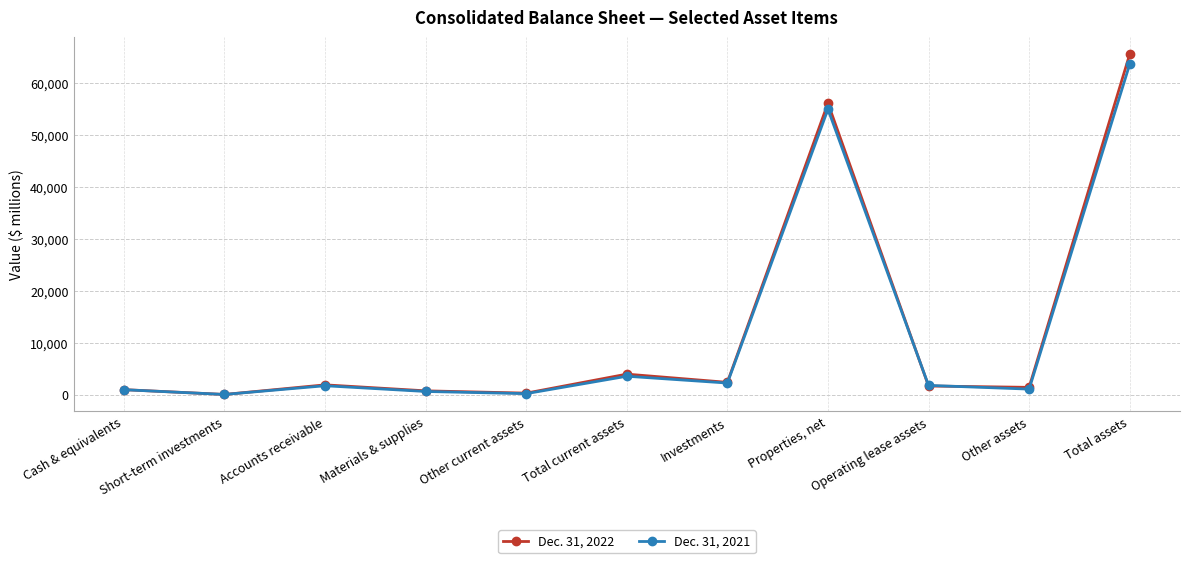

The value of Dec. 31, 2021 at Other assets is 1075. True or false?

True